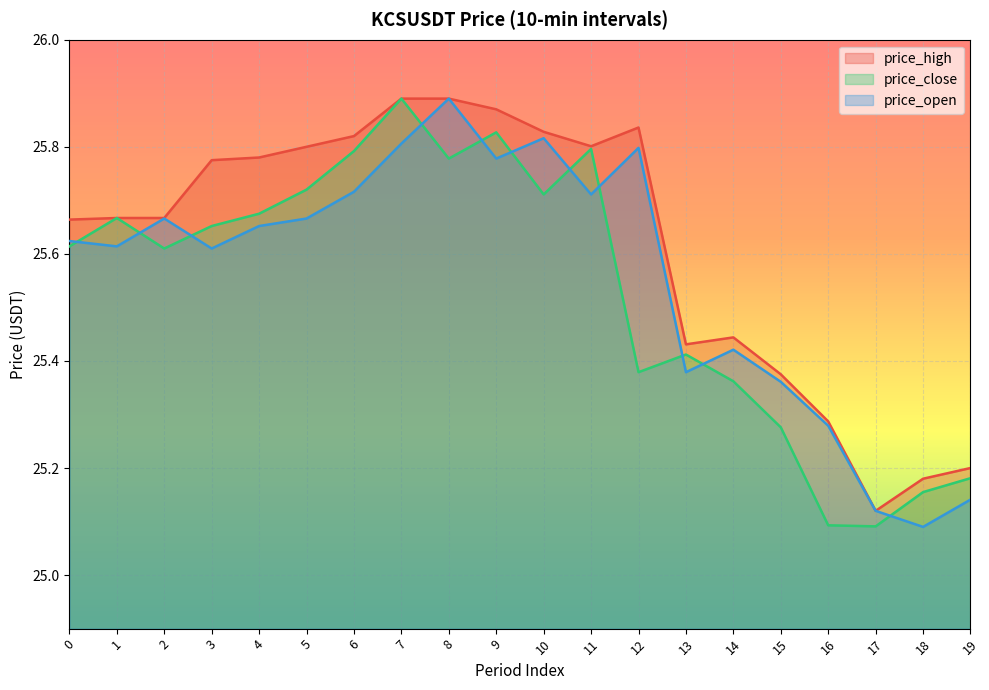

Does the chart display data point markers on the line(s)?

No